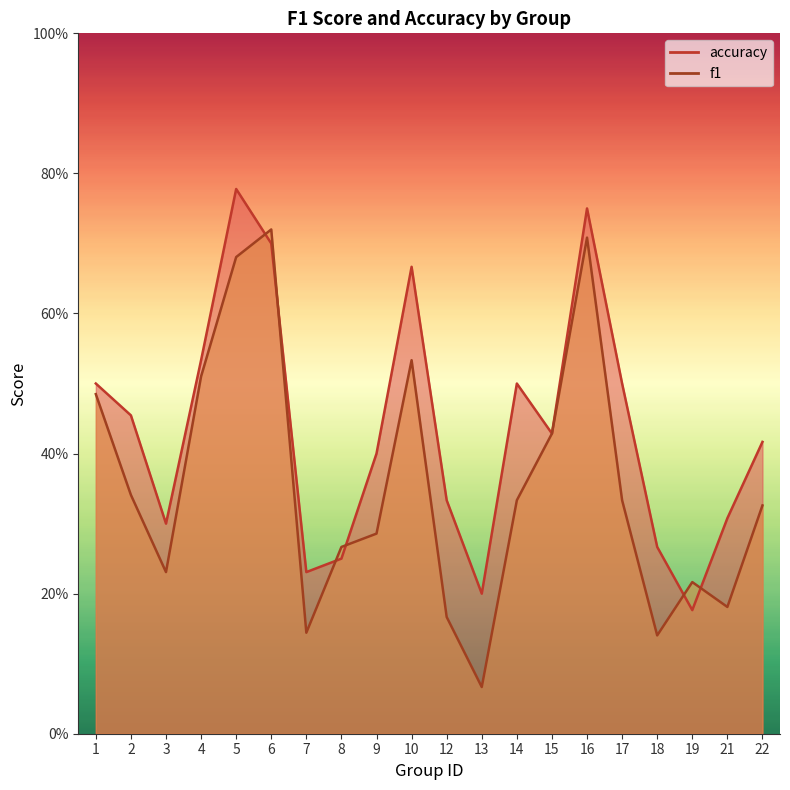

At how many categories does at least one series exceed 0?

20